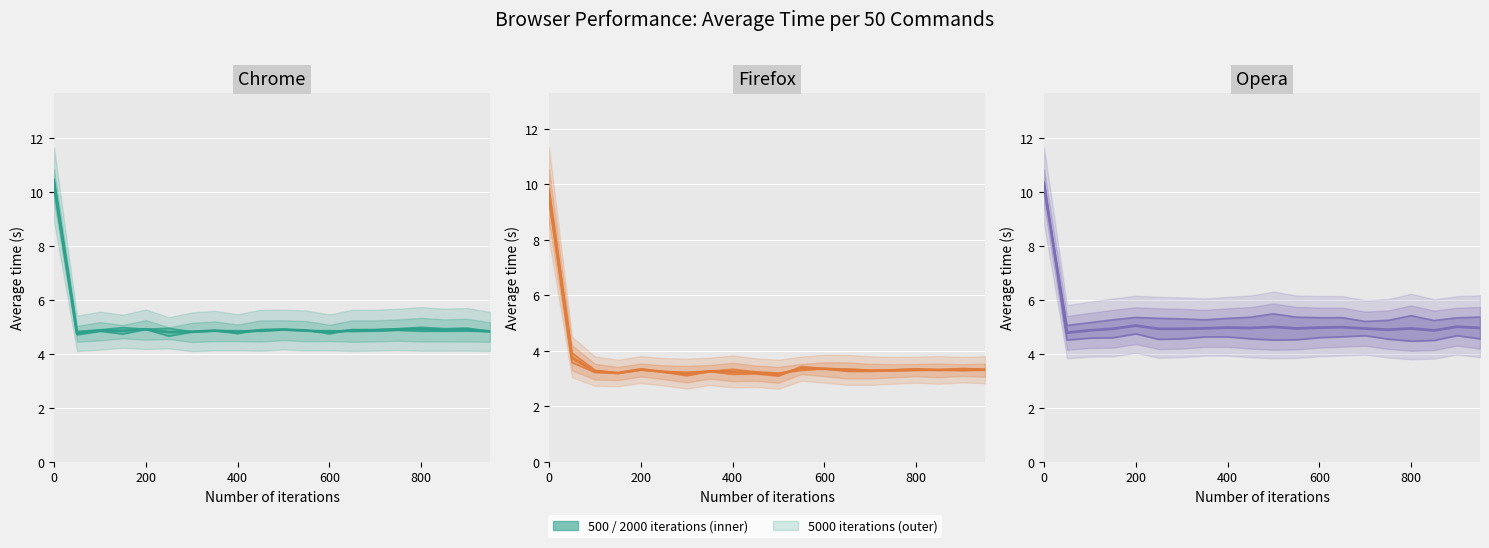

Which series changed the most between 0 and 900?

Firefox_5000